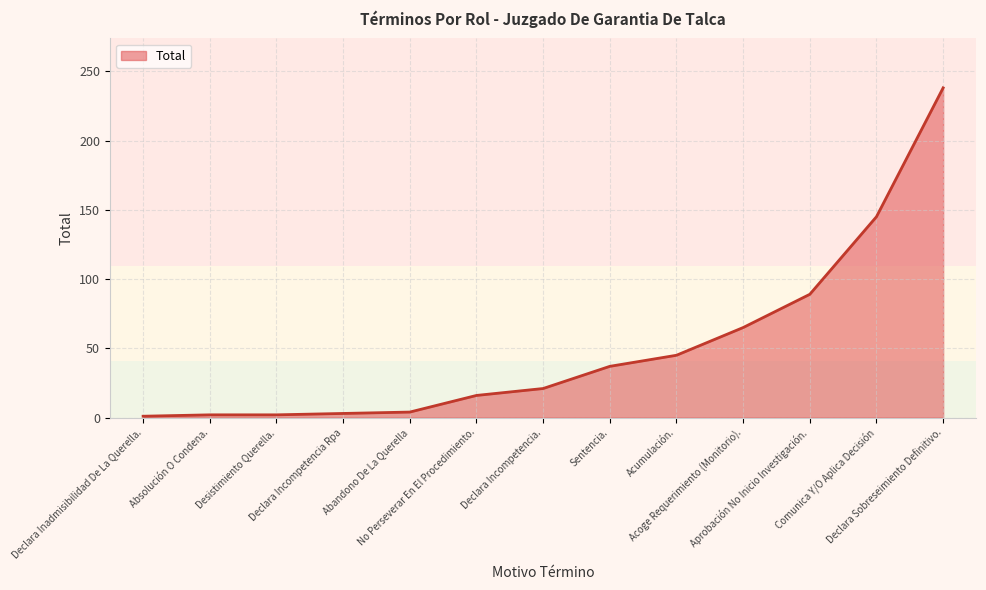

What is the ratio of the value at Sentencia. to the value at Comunica Y/O Aplica Decisión?

0.3